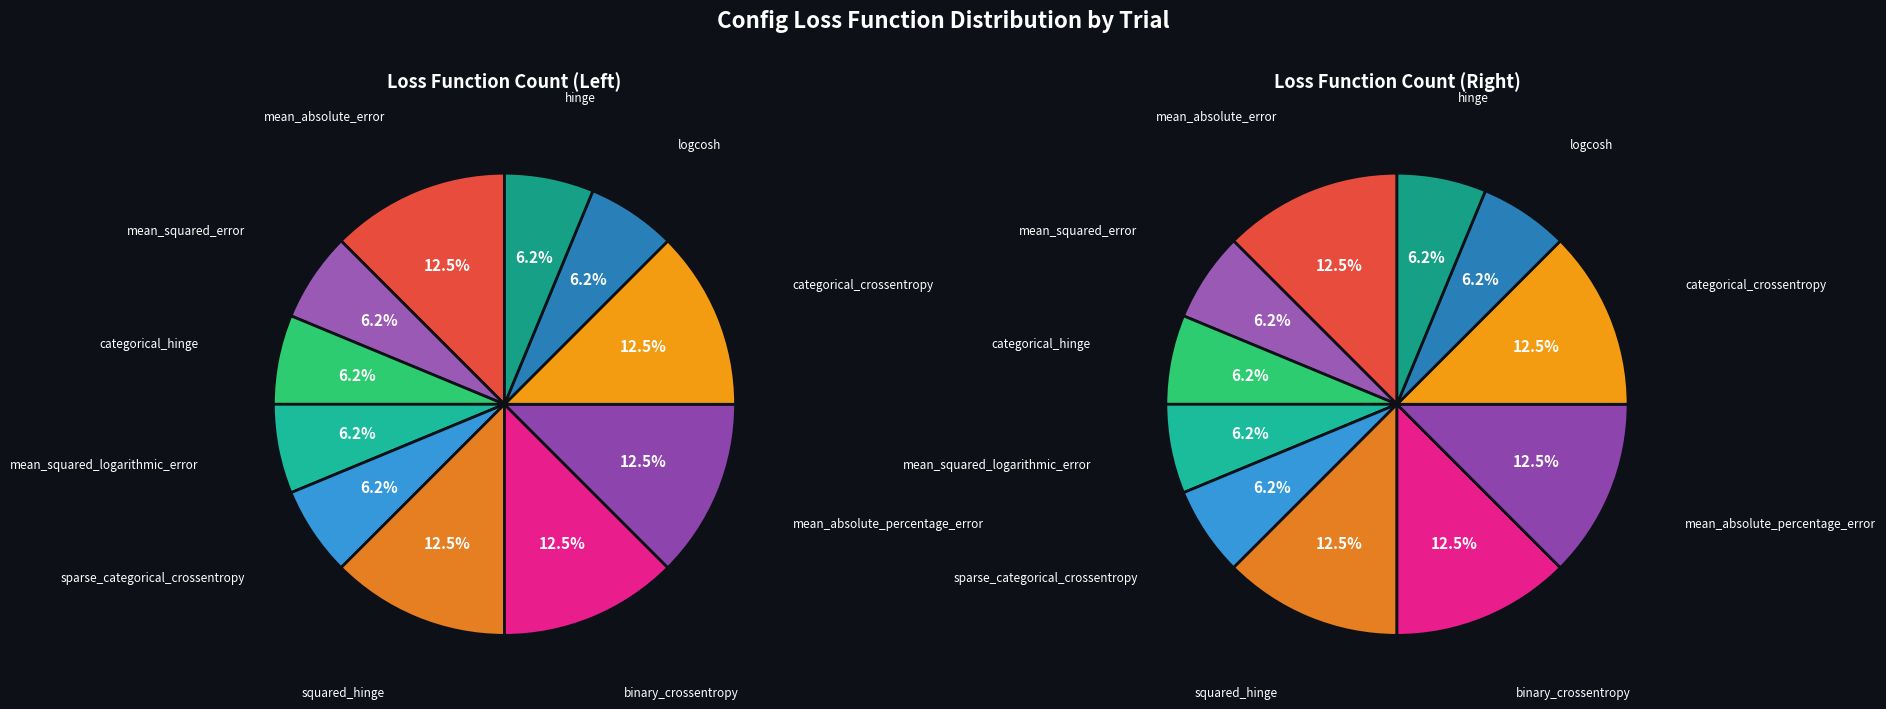

To the nearest percent, what percentage of the pie is mean_absolute_percentage_error?

12%